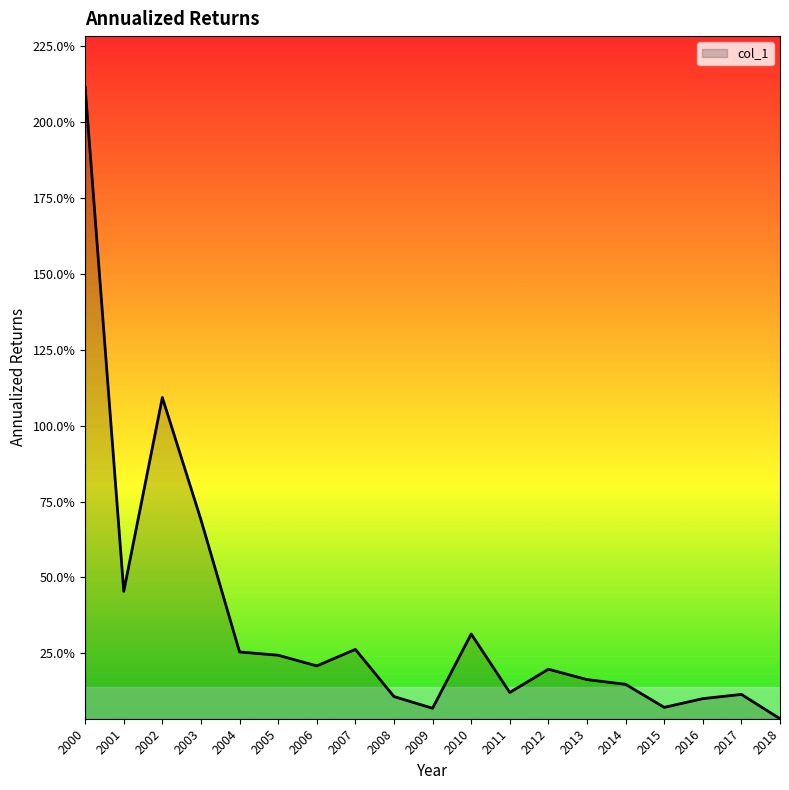

Is it true that the value at 2008 is 0.1?

False